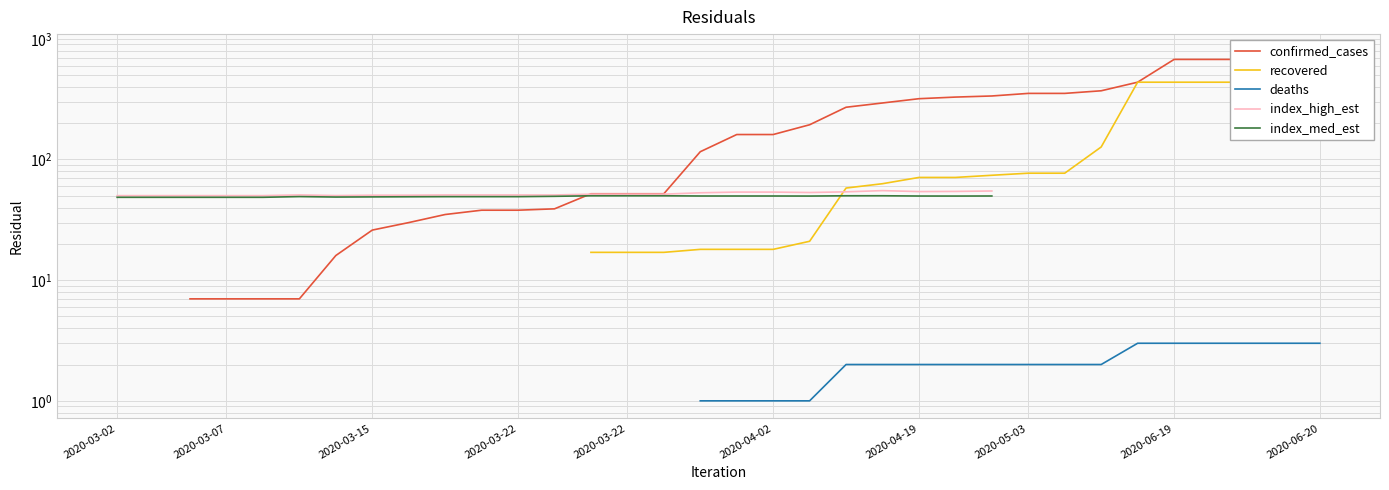

What is the label of the 30th point from the right?

2020-03-22